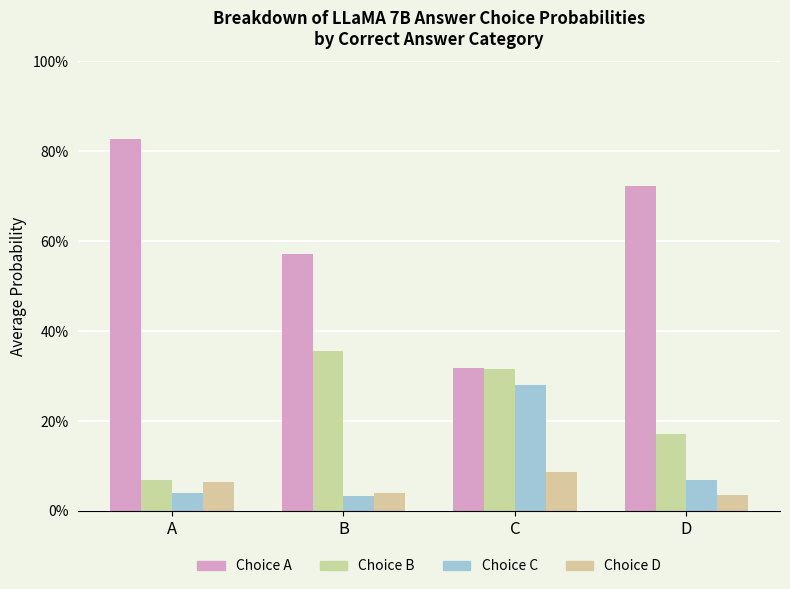

Read the Choice D value at A.

0.1